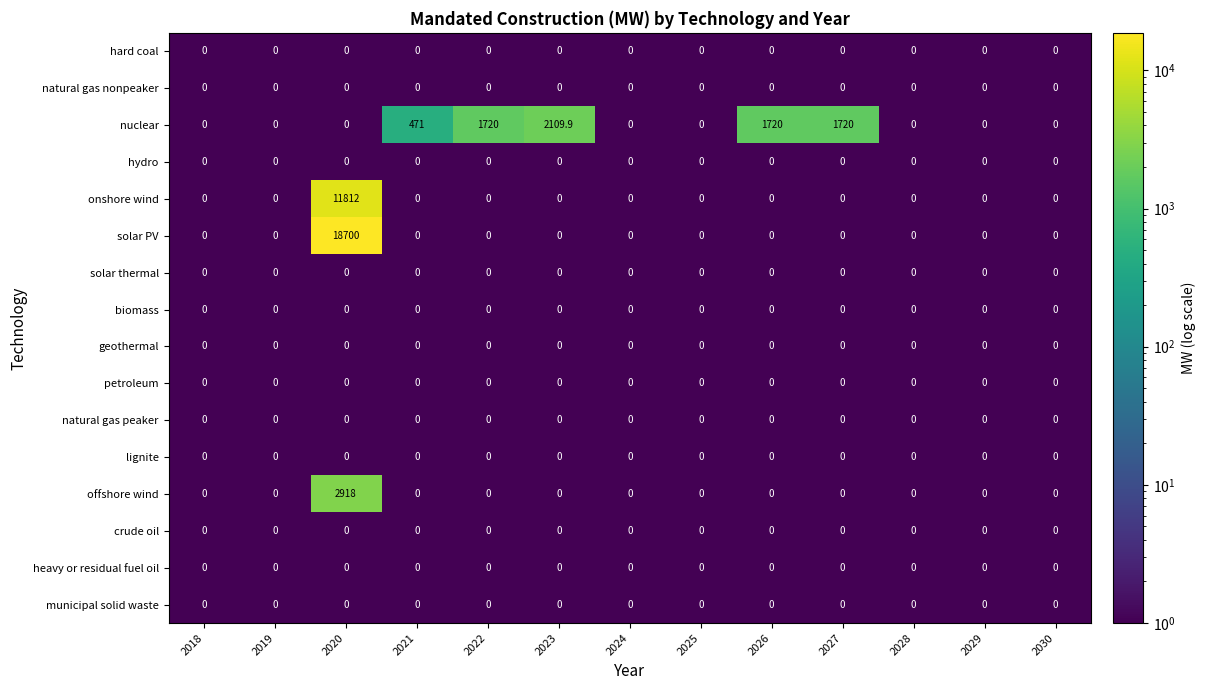

Which series has the largest total across all categories?

solar PV